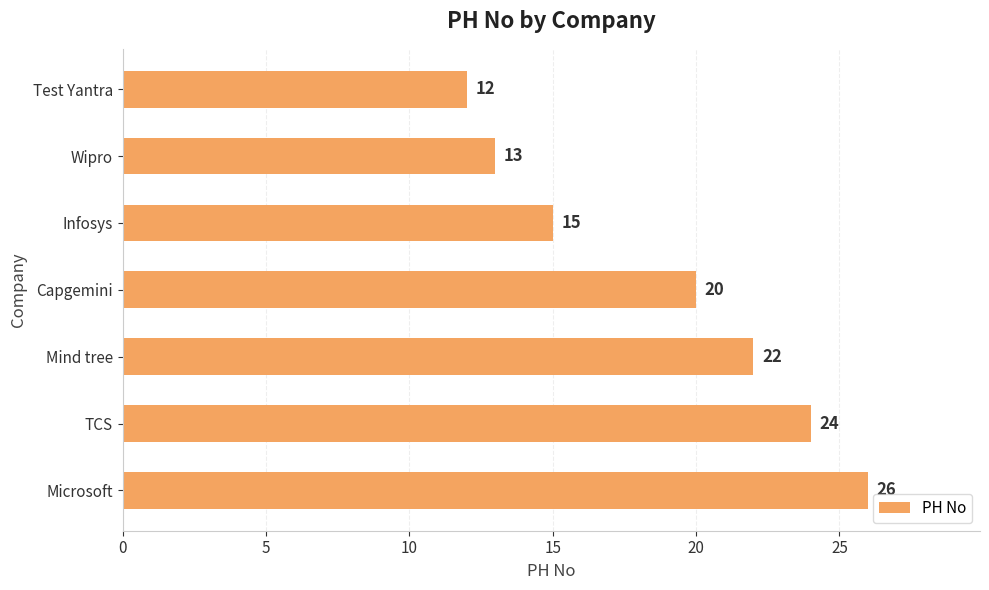

The chart shows a value of 26 at Microsoft. True or false?

True